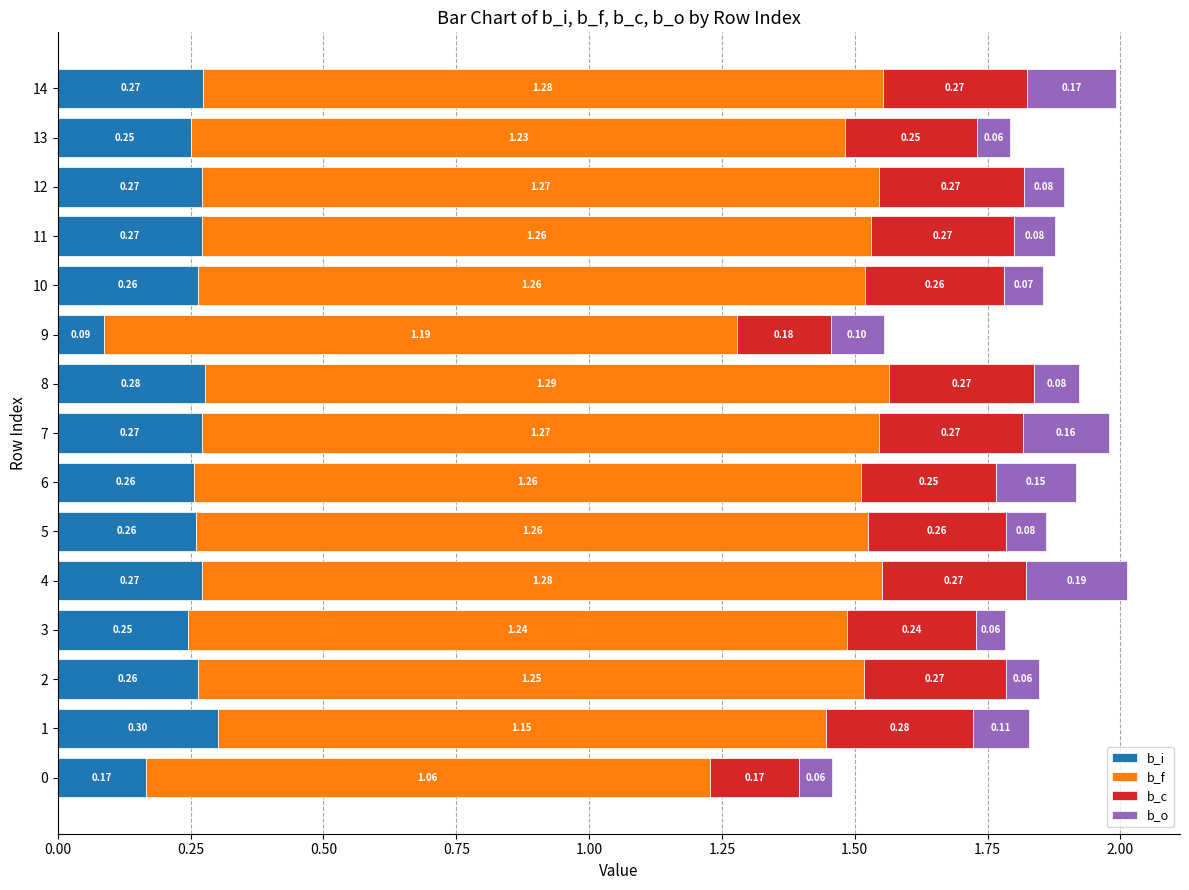

At which category is the sum across all series the highest?

4